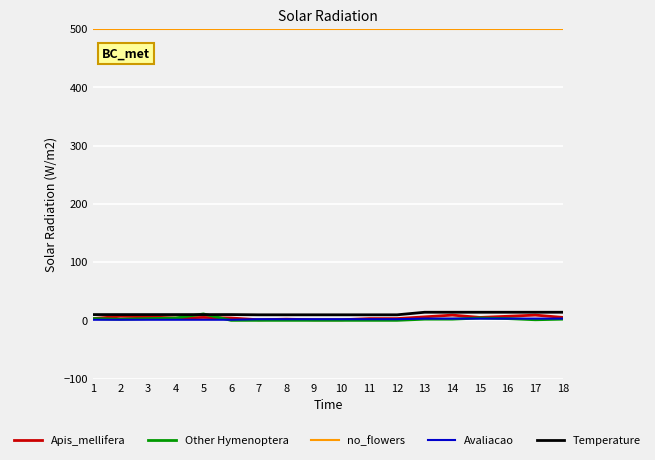

What is the difference between the highest and lowest values at 10?

500.0